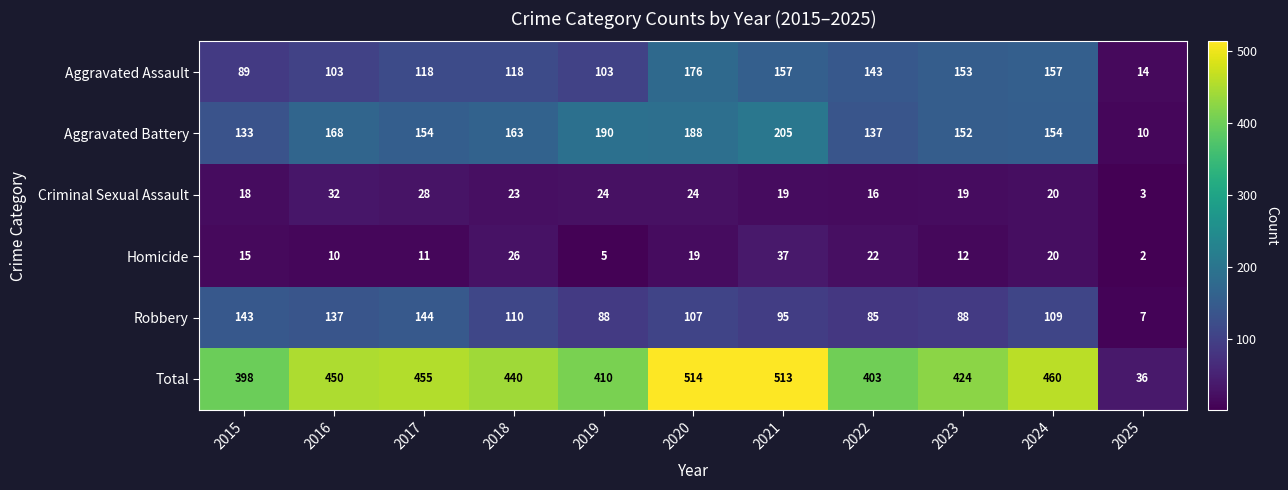

What is the difference between the maximum and minimum values in the Robbery series?

137